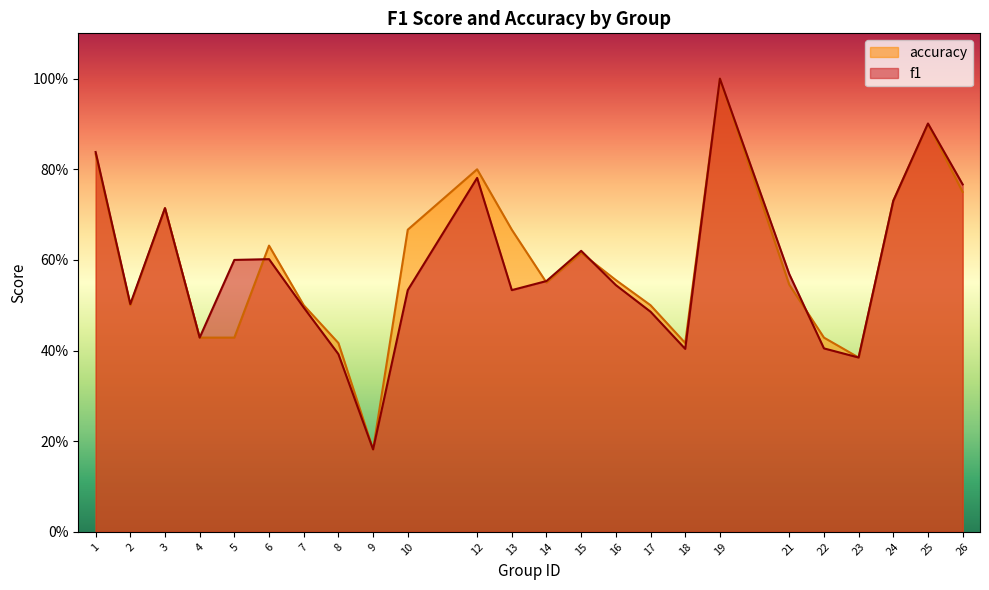

How many lines are shown in the chart?

2